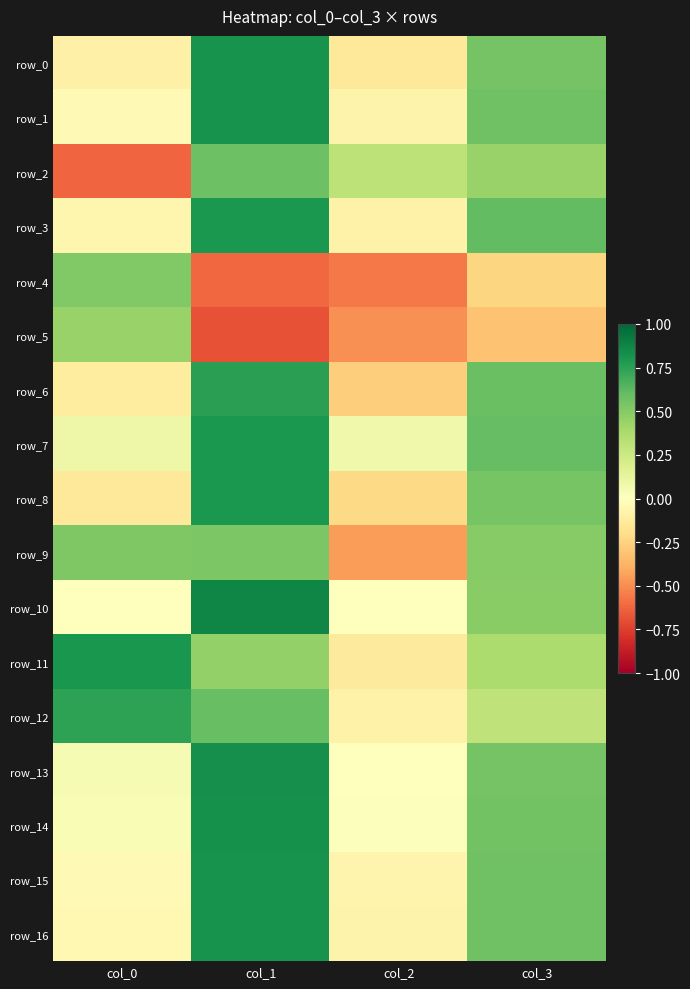

What is the sum of the row_7 values at col_3 and col_0?

0.7